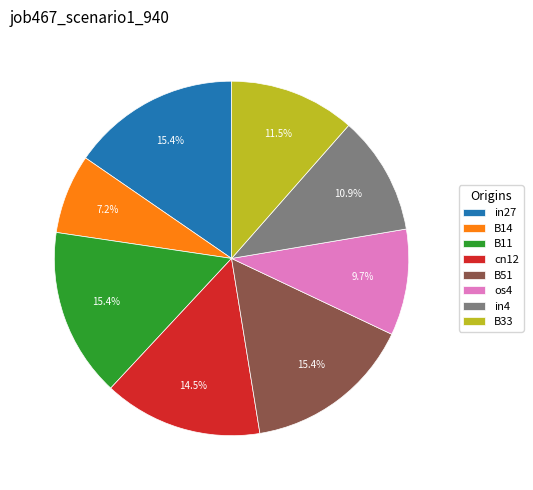

Which category has the smallest portion of the pie?

B14